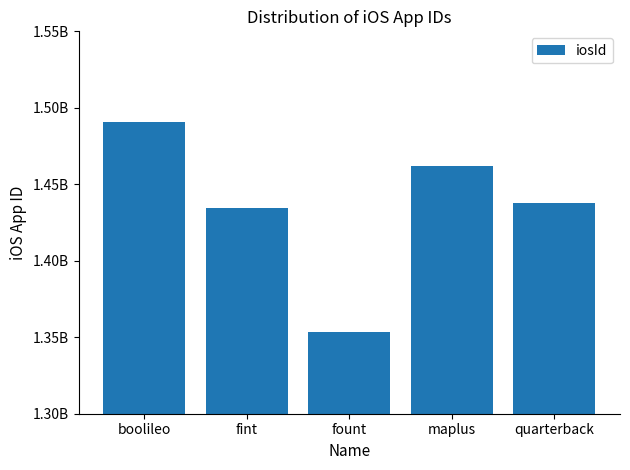

Are the bars horizontal?

No